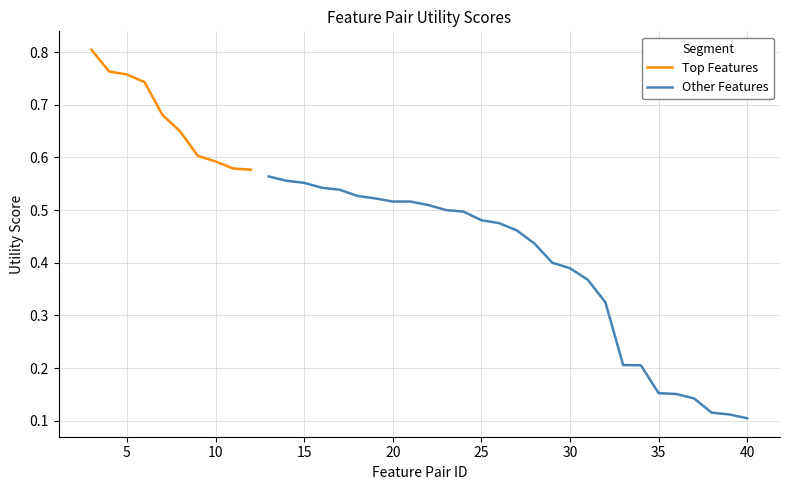

Is it true that the value at 22 is 0.7?

False